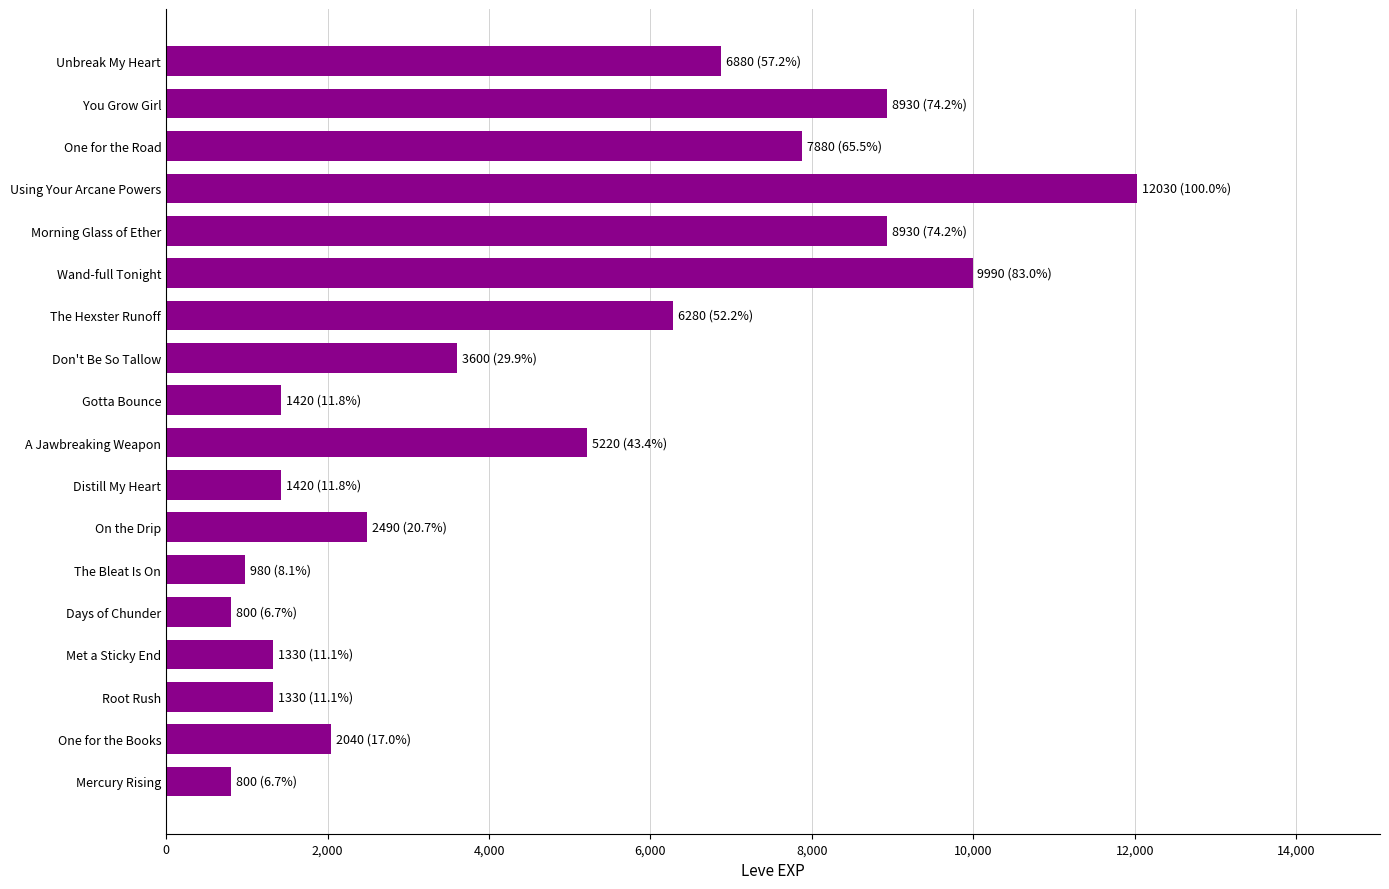

Approximately how many times larger is the value at Root Rush compared to Don't Be So Tallow?

0.4